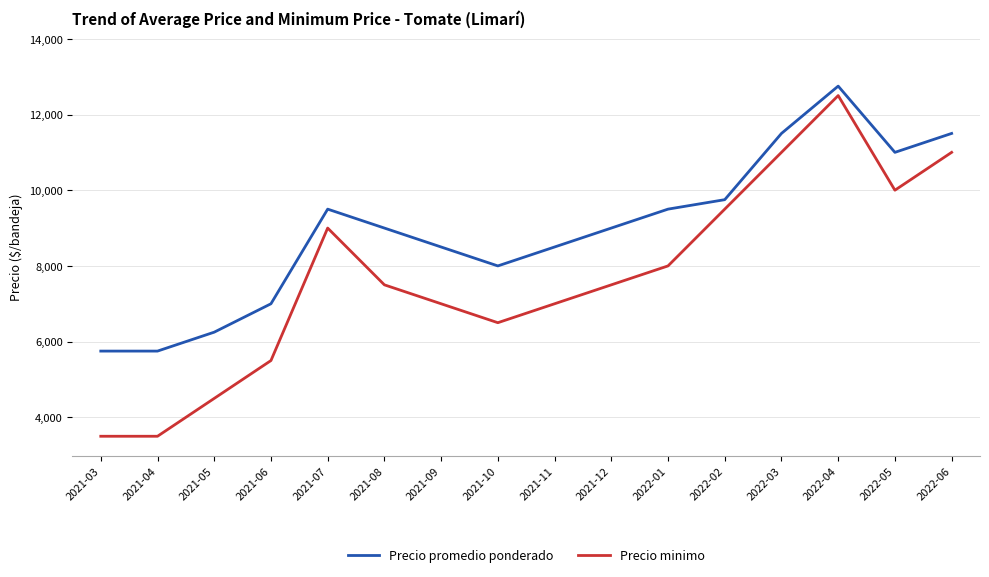

What is the spread (max minus min) of values at 2021-08?

1500